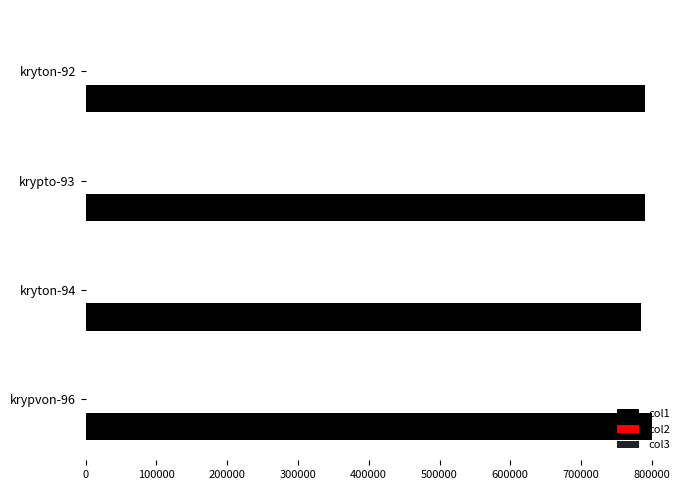

Count the number of data series in this chart.

3